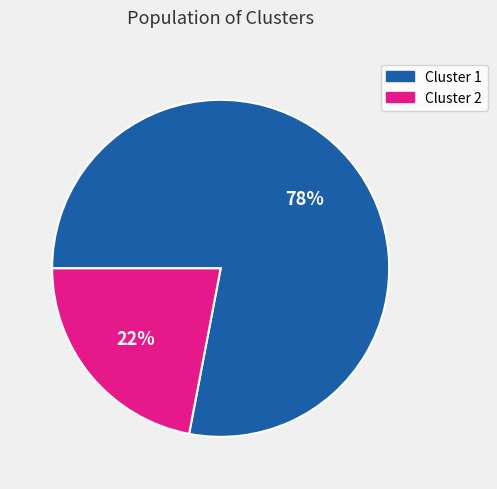

Count the number of slices in the pie.

2